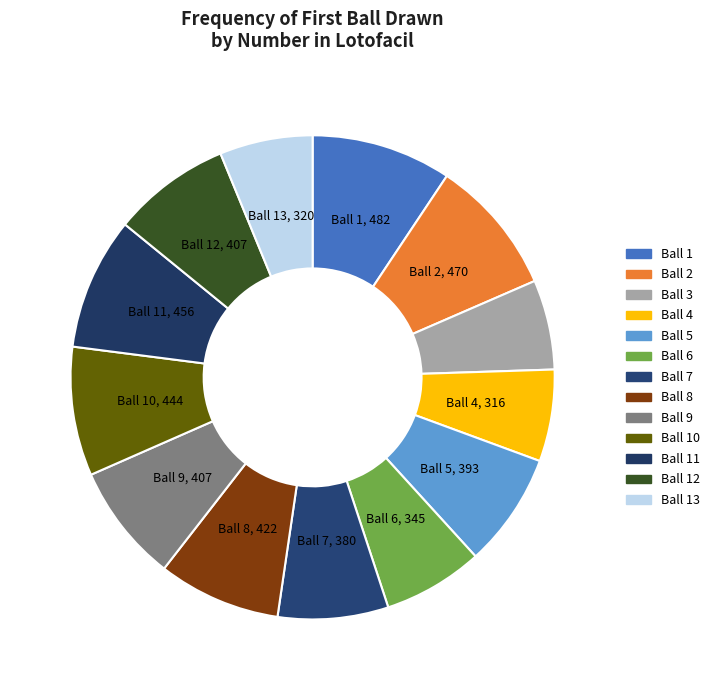

Is there a majority slice in this chart?

No